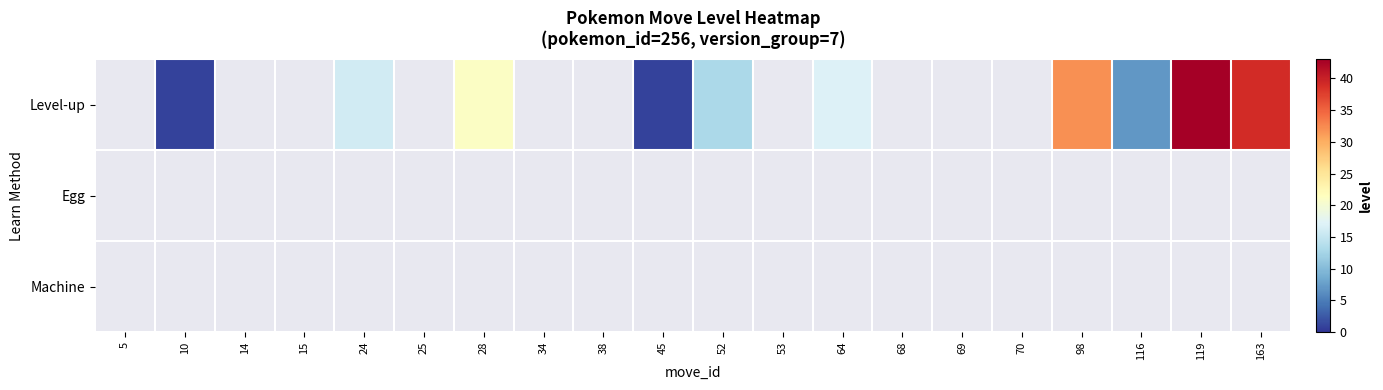

Is the value of Level-up at 15 greater than the value of Machine at 98?

No